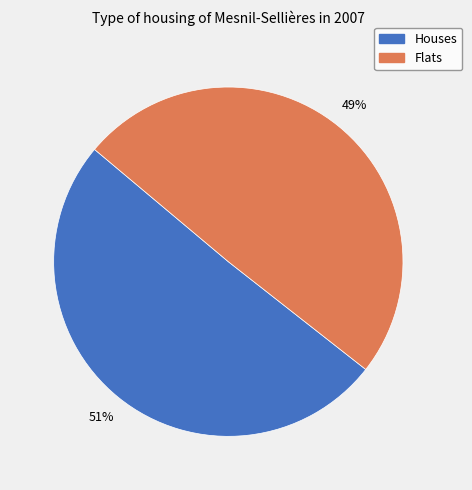

Count the number of slices in the pie.

2